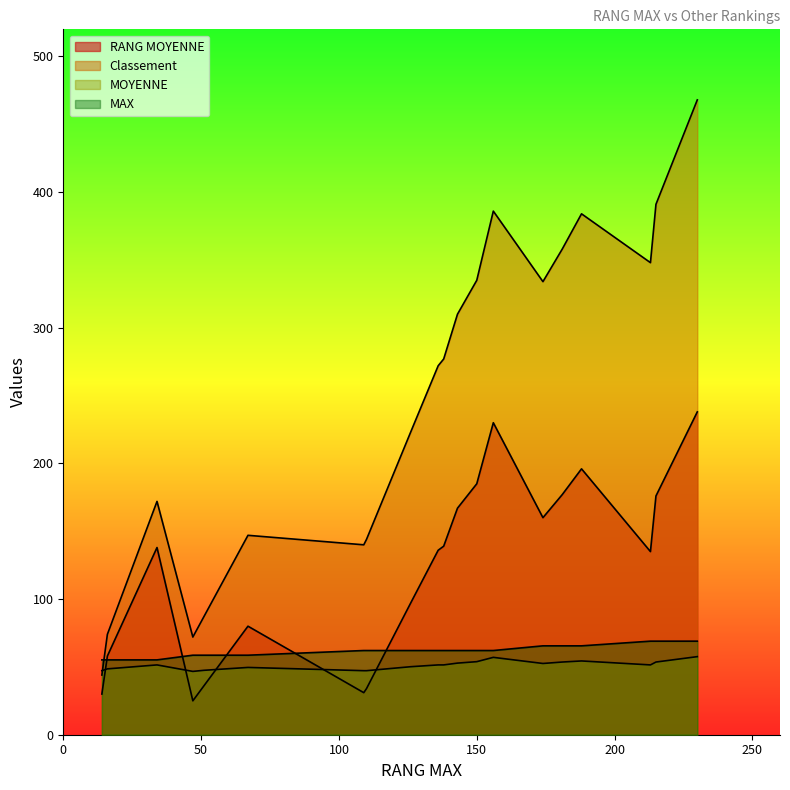

At which category does the chart reach its minimum across all series?

47